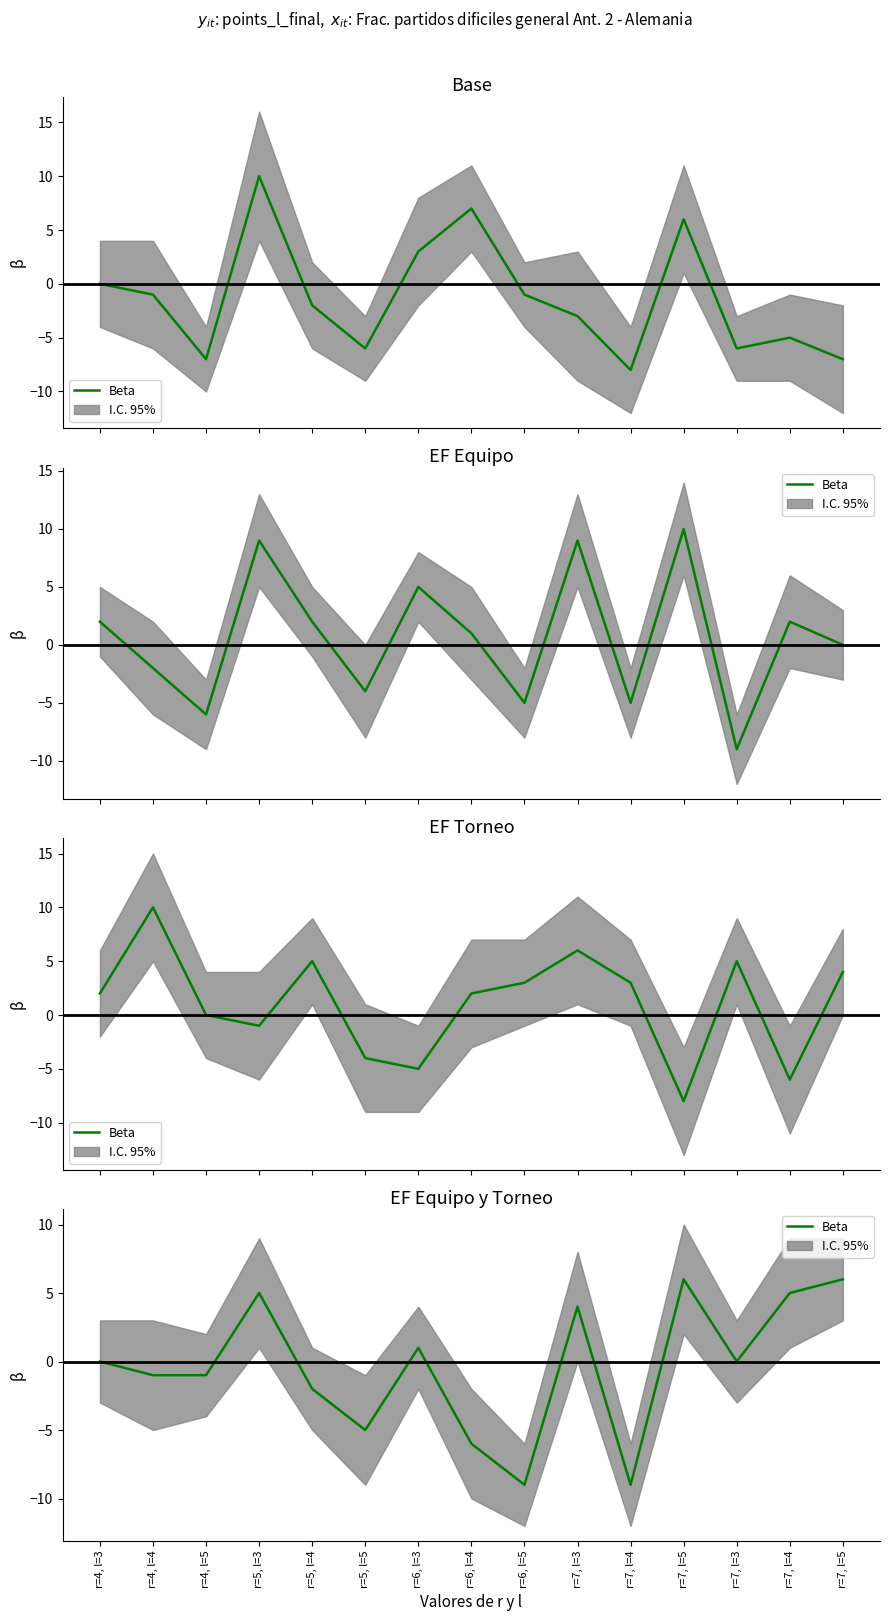

Where is the first local maximum?

r=5, l=3